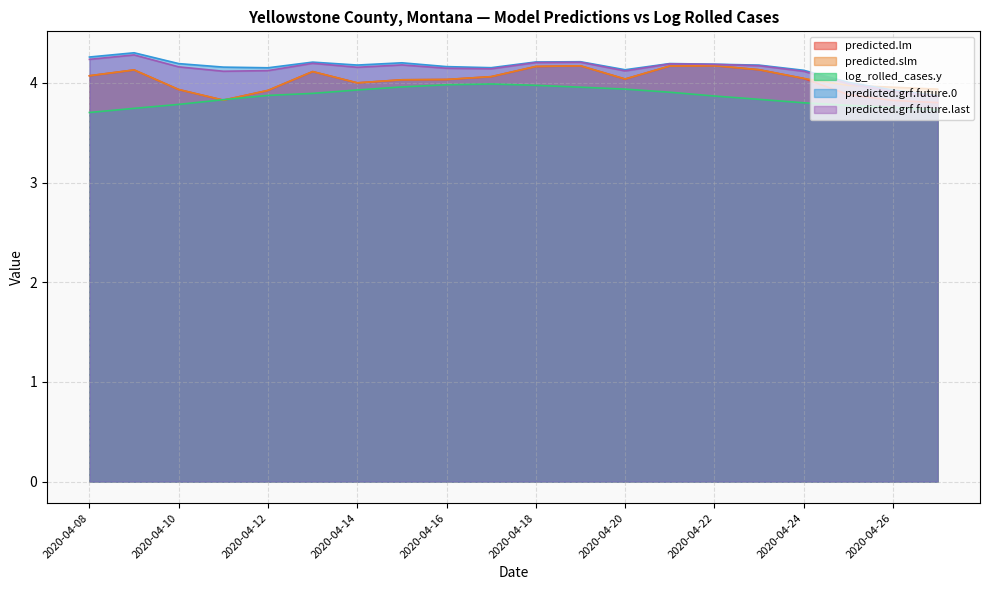

Rank the series at 2020-04-08 from highest to lowest value.

predicted.grf.future.0, predicted.grf.future.last, predicted.lm, predicted.slm, log_rolled_cases.y